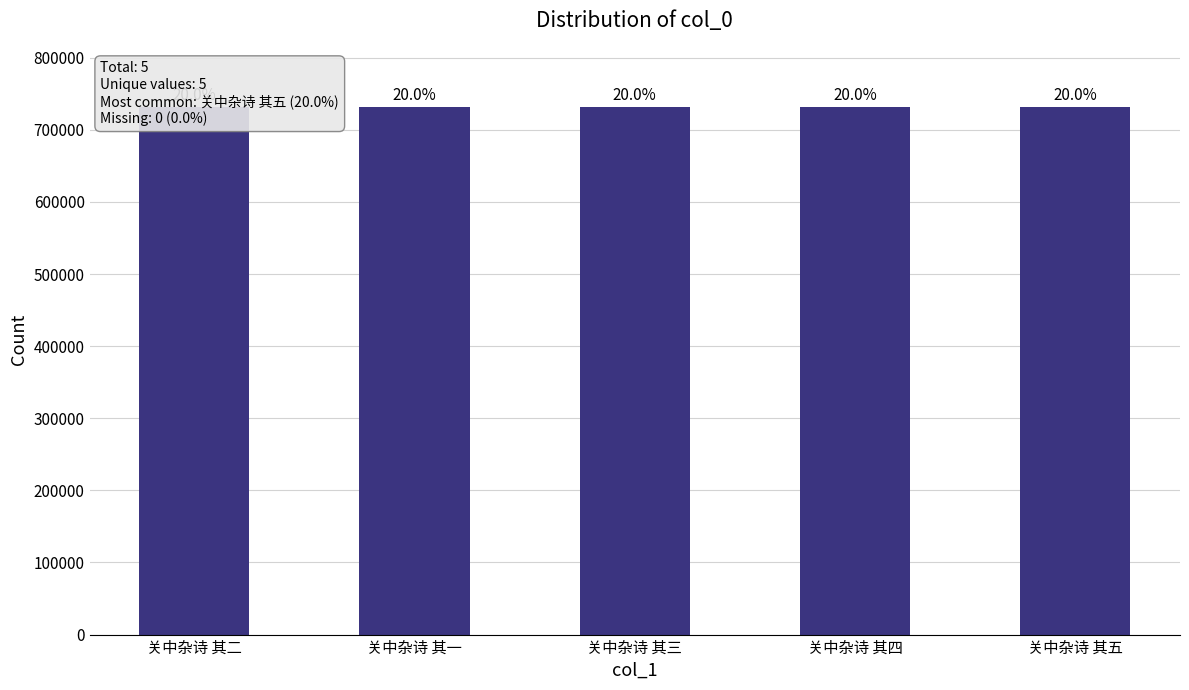

Does the chart contain stacked bars?

No